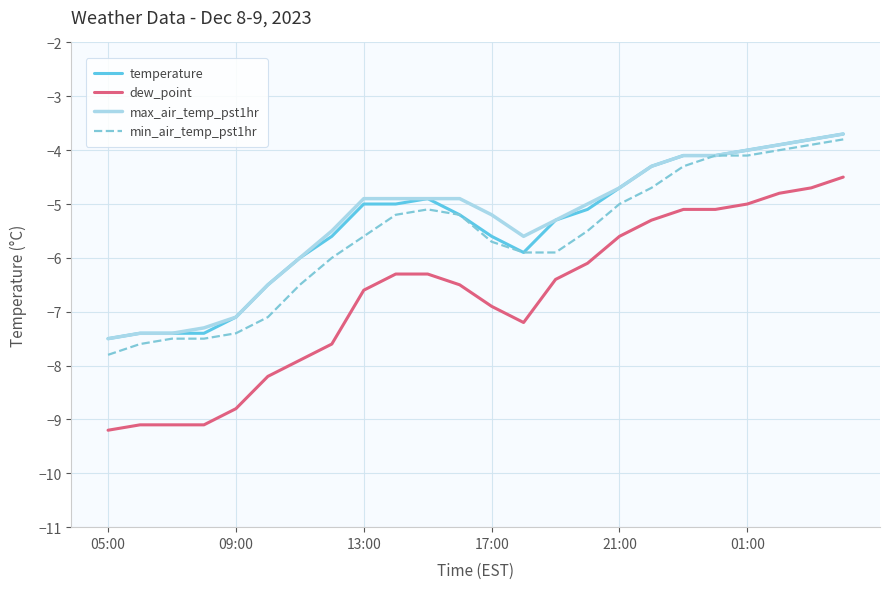

Is this an area chart (filled region under the line)?

No